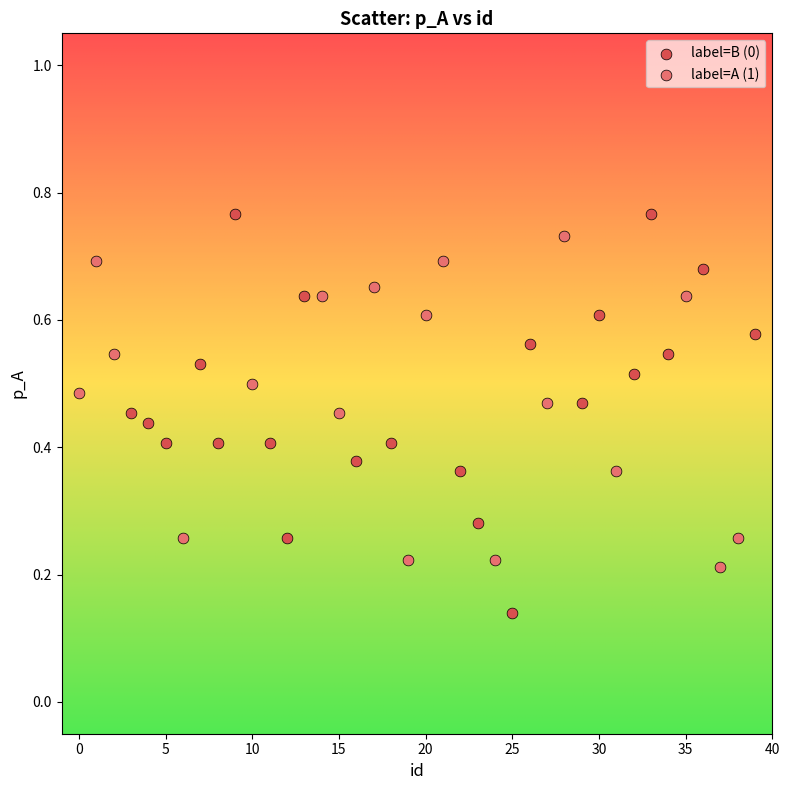

Which series has the widest spread of Y values?

label=B (0)